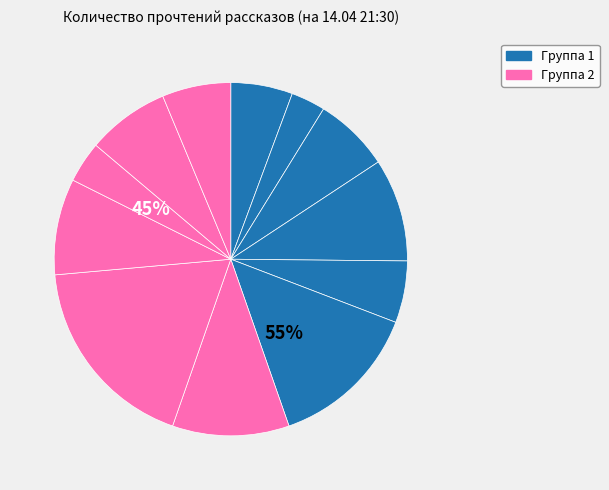

How many segments does this pie chart have?

12